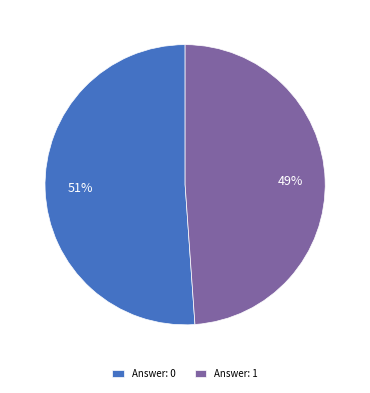

True or false: Answer: 0 accounts for 51% of the total.

True